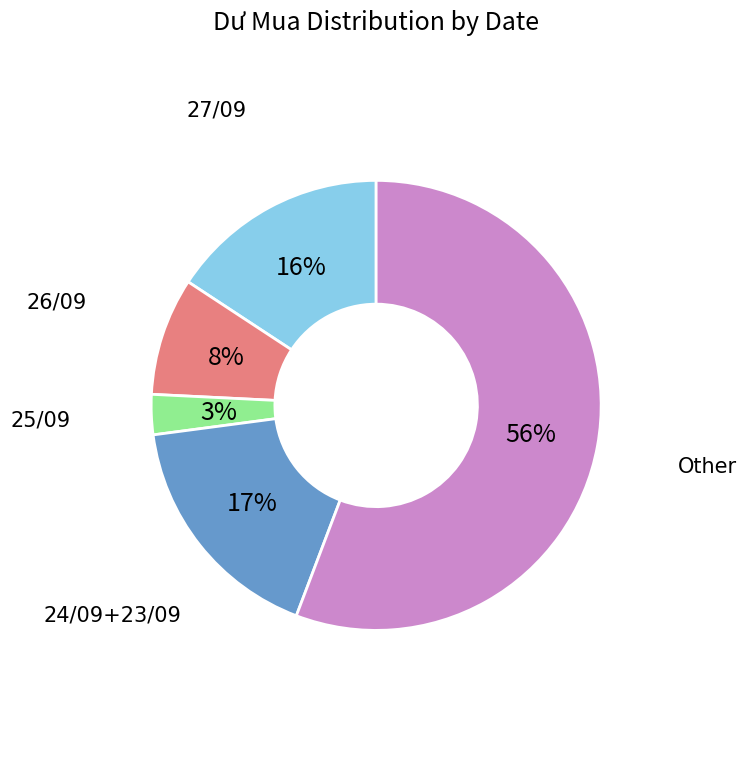

To the nearest percent, what is the difference between the largest and smallest slice percentages?

53%